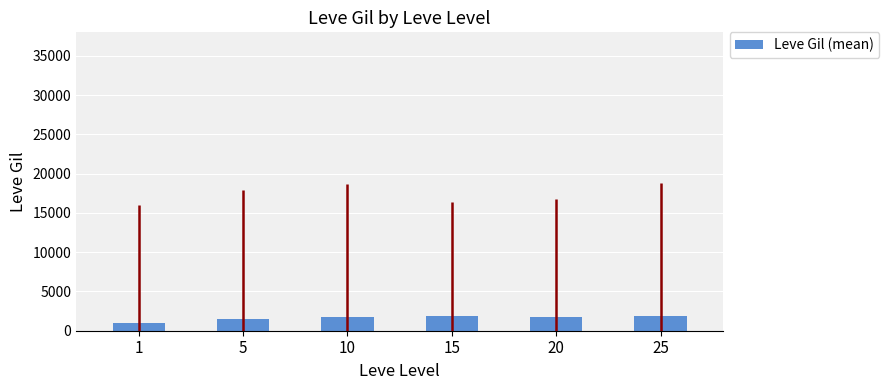

What is the value of the 6th bar from the left?

1840.0